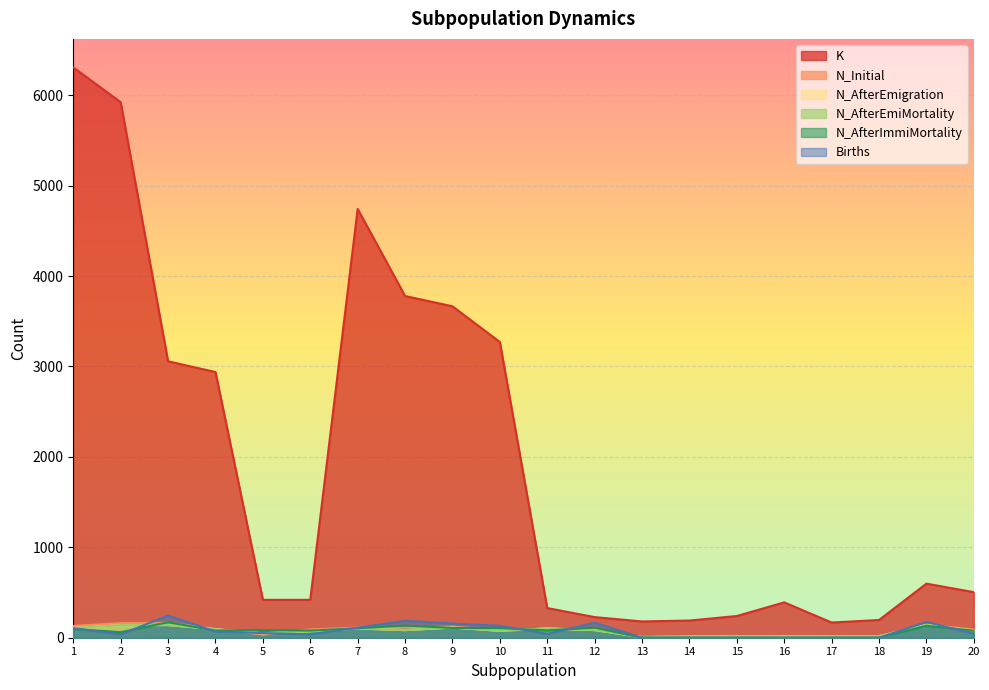

Reading left to right, transcribe all the data shown in this chart.

K: 6307	5922	3057	2938	419	419	4742	3779	3665	3270	328	228	180	190	240	391	168	196	598	504
N_Initial: 130	161	166	98	35	92	112	111	123	84	98	91	0	0	0	0	0	0	145	91
N_AfterEmigration: 107	138	140	94	49	73	102	84	112	76	103	84	8	13	19	15	18	18	140	80
N_AfterEmiMortality: 107	138	140	94	49	73	102	84	112	76	103	84	8	13	19	15	18	18	140	80
N_AfterImmiMortality: 97	61	171	79	84	79	104	135	108	106	81	111	0	0	0	0	0	0	132	77
Births: 105	37	245	69	51	38	111	187	157	132	42	166	0	0	0	0	0	0	175	44